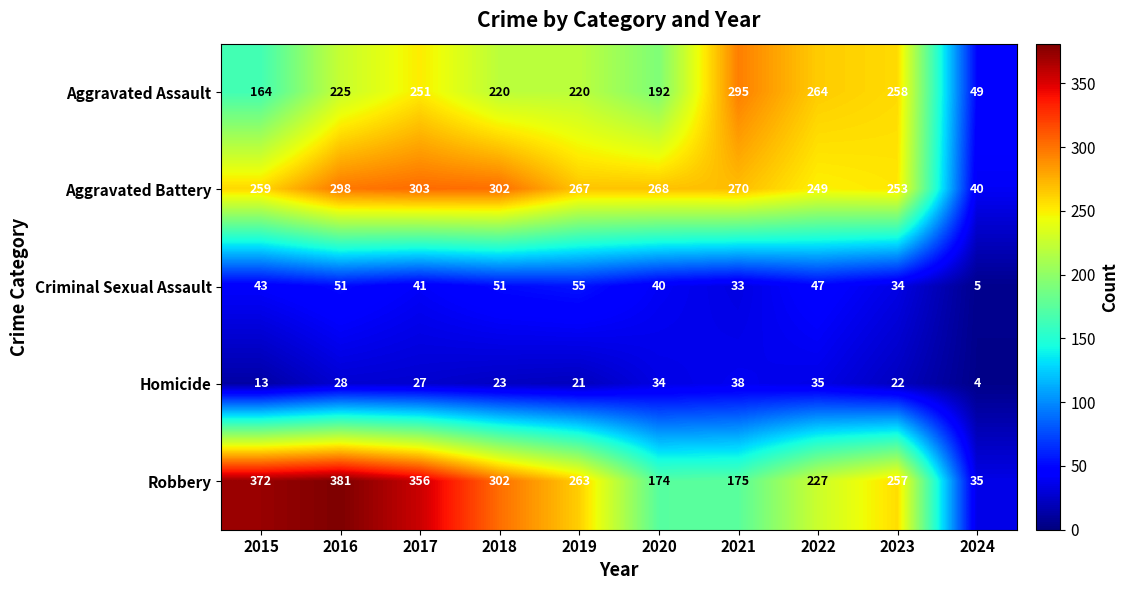

Which series has the largest range (max minus min)?

Robbery